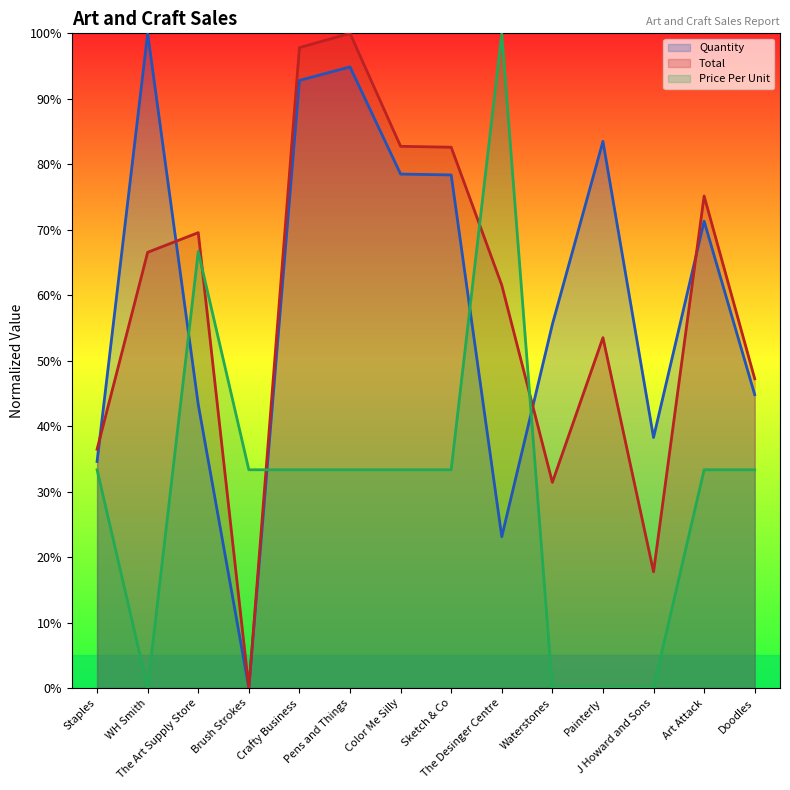

Does the chart display data point markers on the line(s)?

No